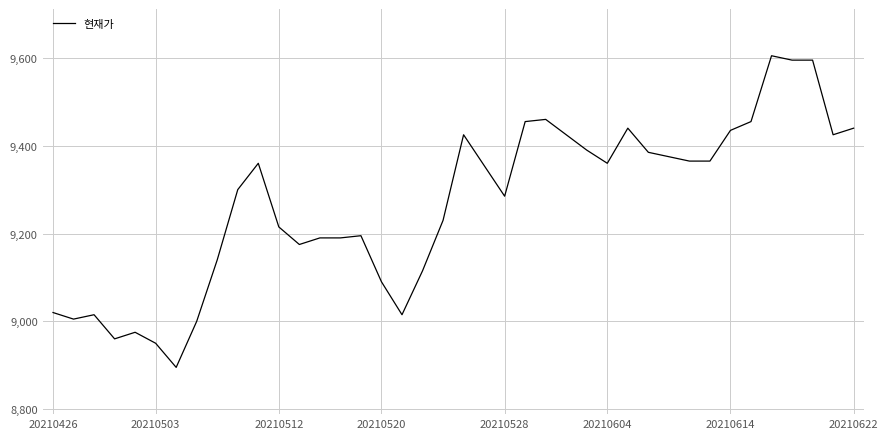

What is the difference between the maximum and minimum values?

710